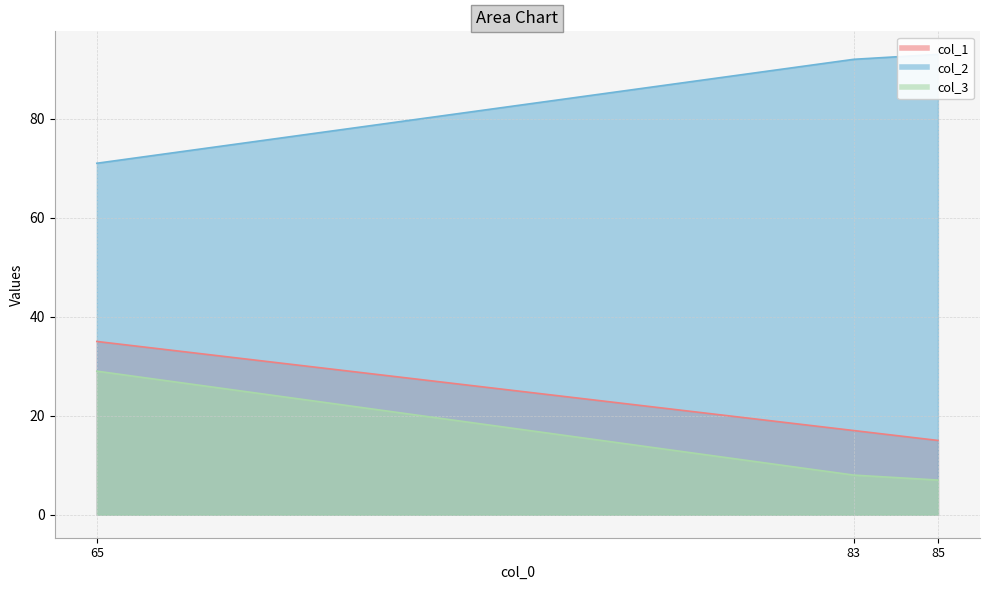

Rank the categories by col_2 value from lowest to highest.

65, 83, 85